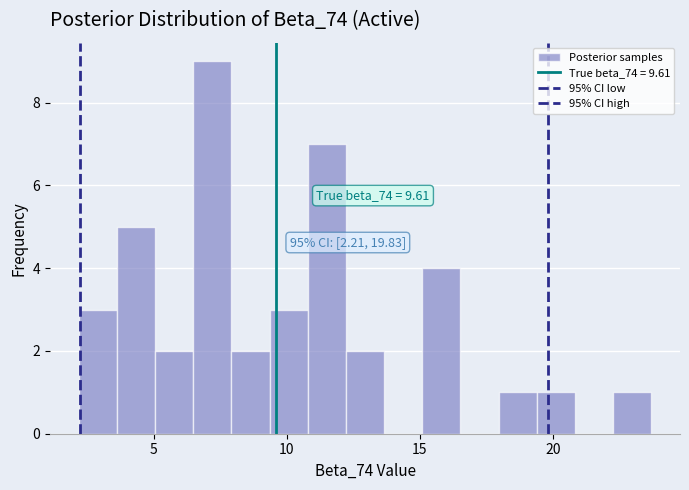

Around what value on the x-axis is the tallest bar? Give the approximate position of its centre, as read against the axis.

7.0